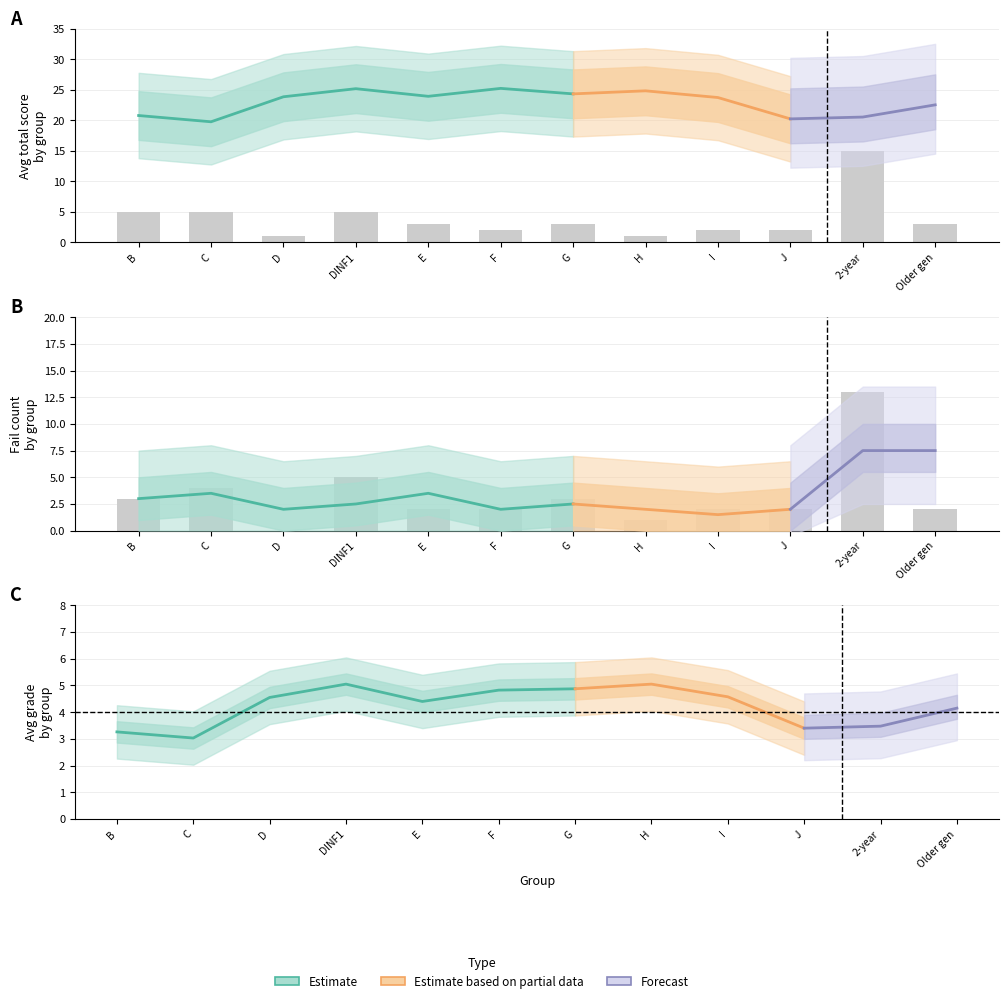

What is the value of the fail_counts bar at the 6th from the left?

2.0